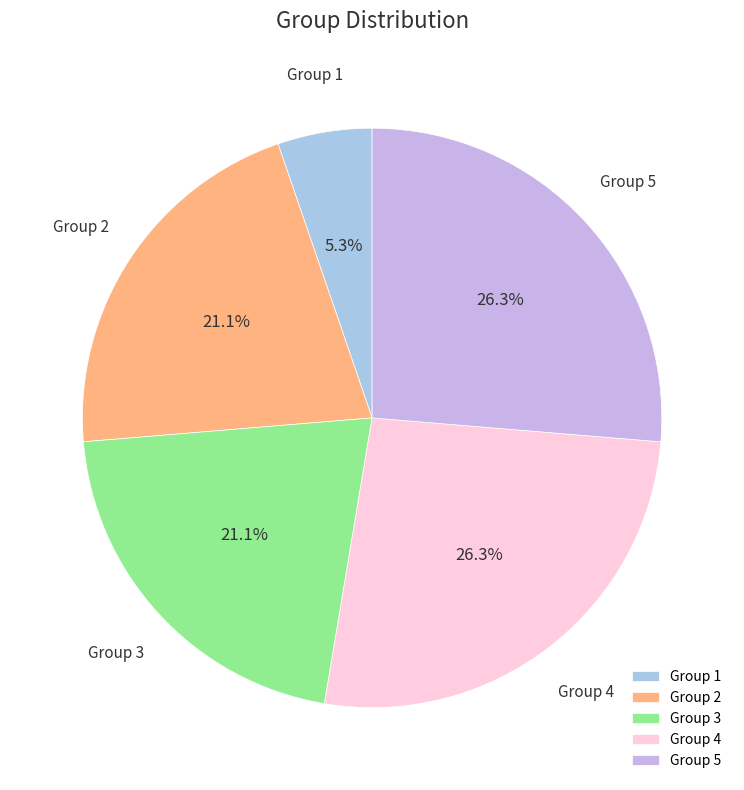

What is the ratio of the value at Group 3 to the value at Group 5?

0.8